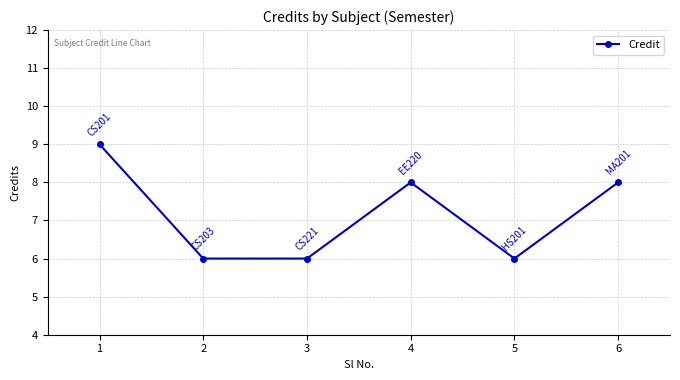

Does the chart display data point markers on the line(s)?

Yes